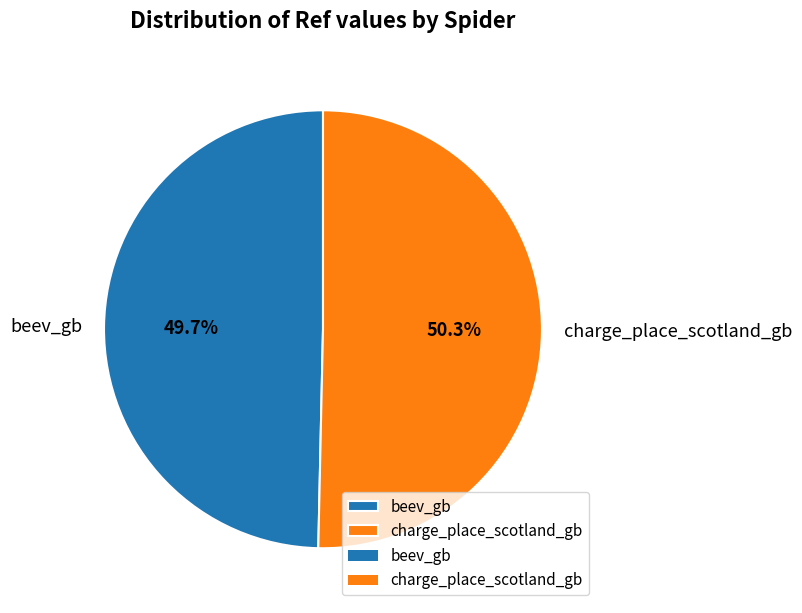

Count the number of slices in the pie.

2